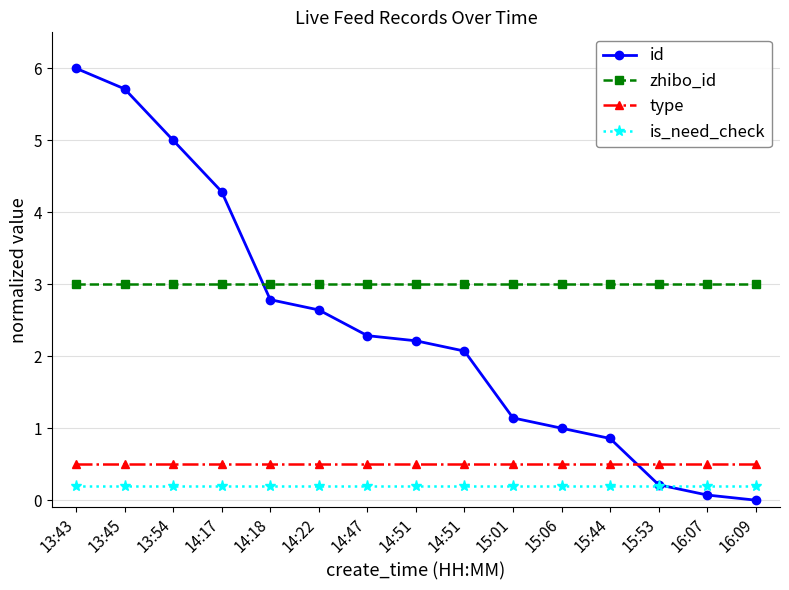

What is the average value of the type series?

0.5